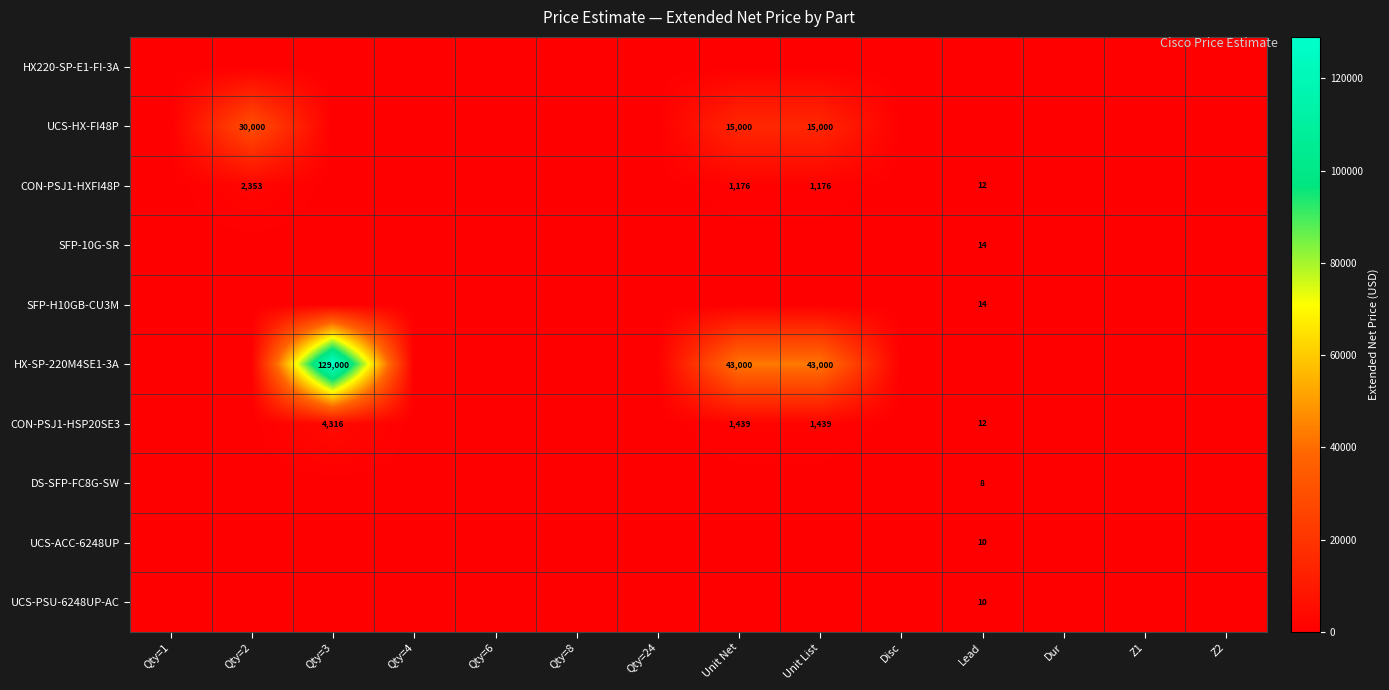

At which category is the sum across all series the highest?

Qty=3